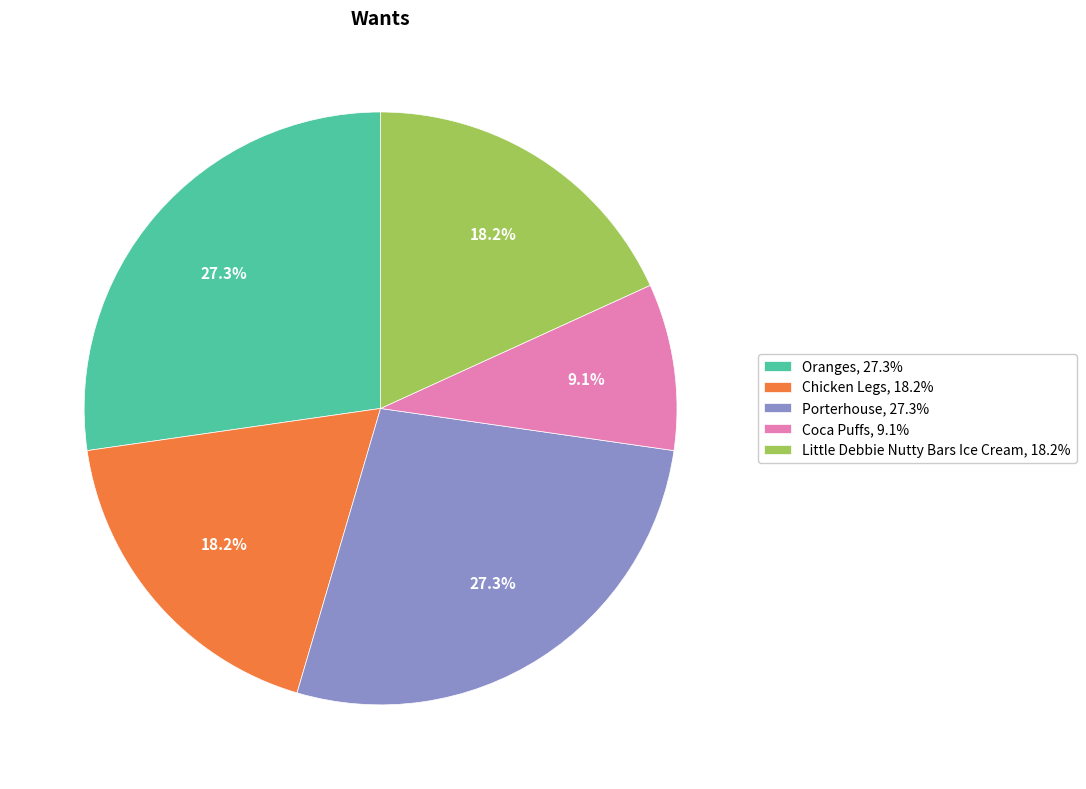

Is there any slice that represents more than half of the pie?

No